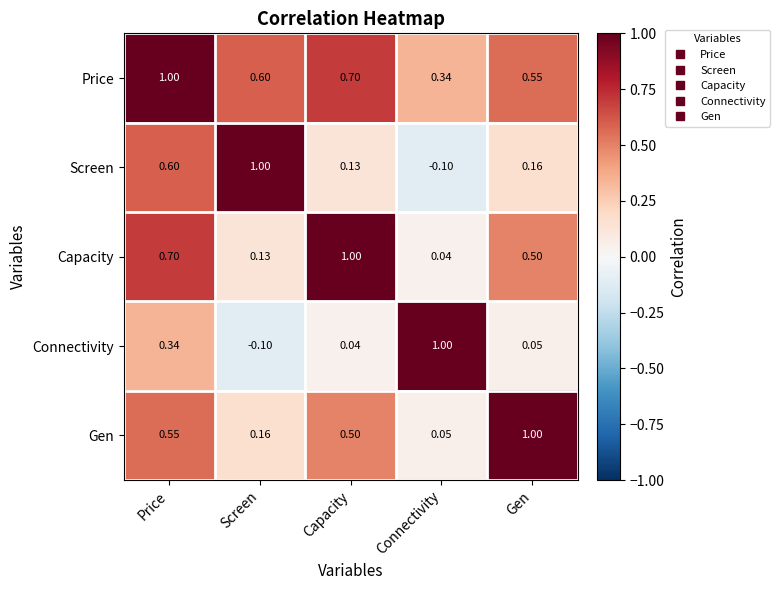

At which label does Screen first exceed 0?

Price